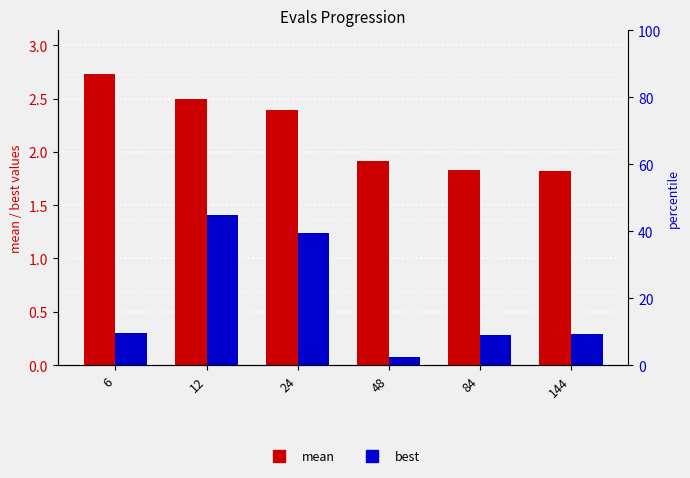

What is the difference between the highest and lowest values at 24?

1.2